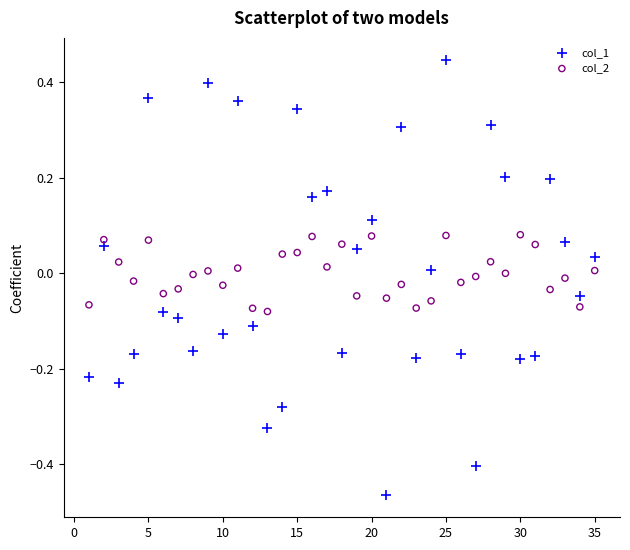

Which series contains the highest Y value?

col_1